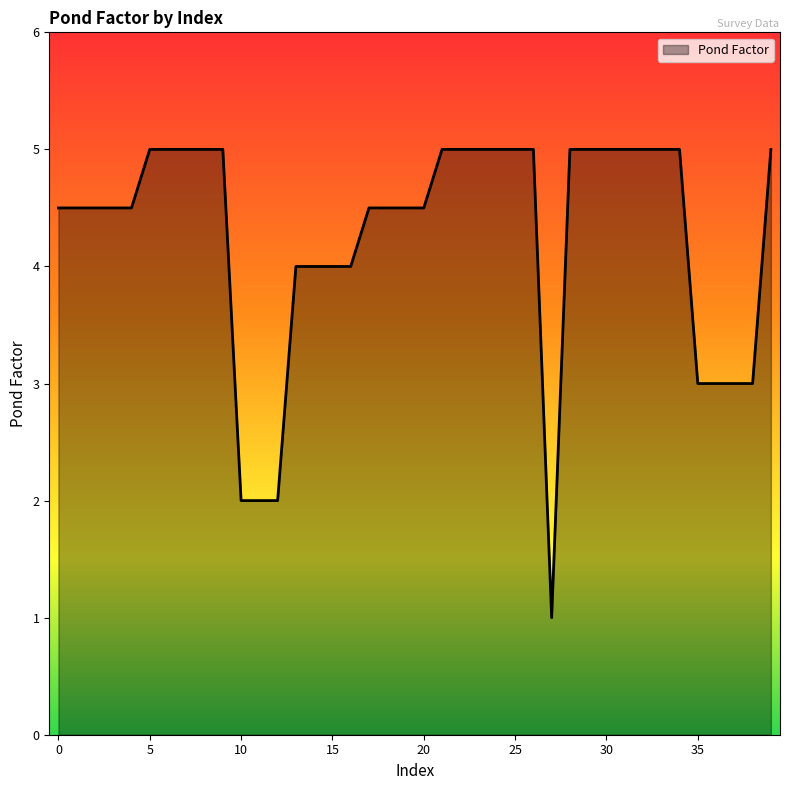

What is the minimum value shown in the chart?

1.0